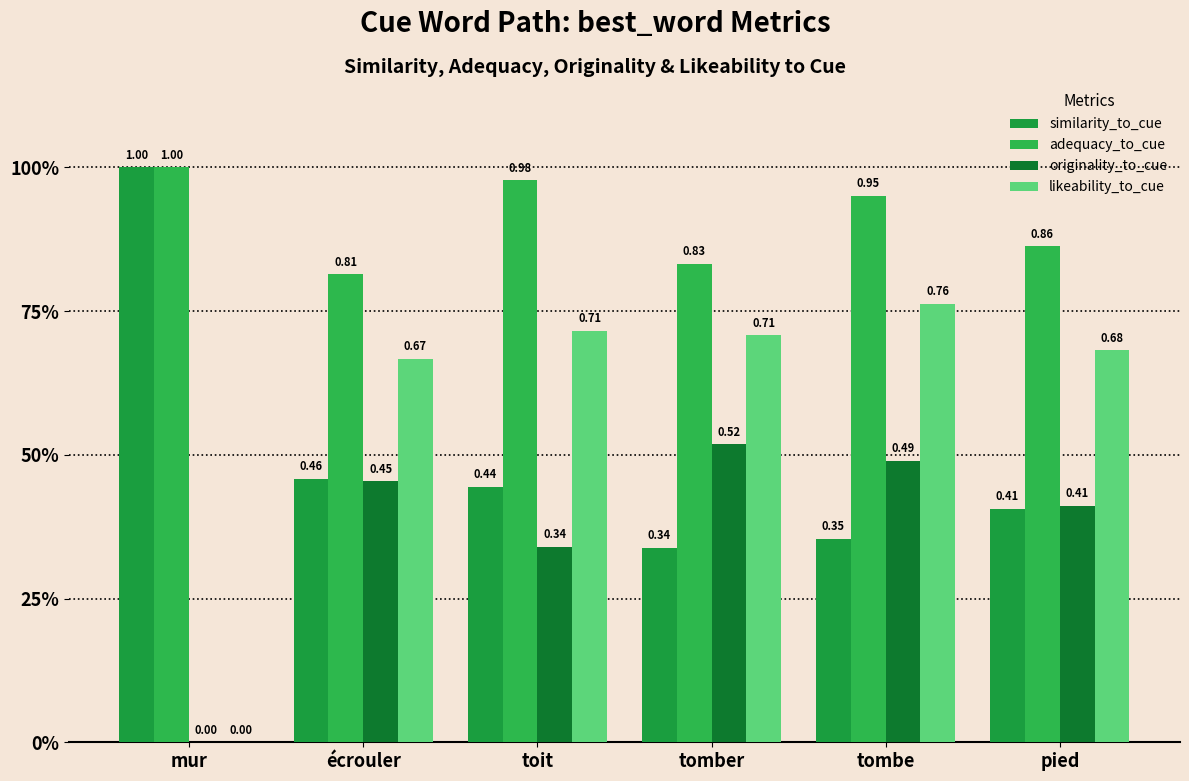

Are the bars horizontal?

No